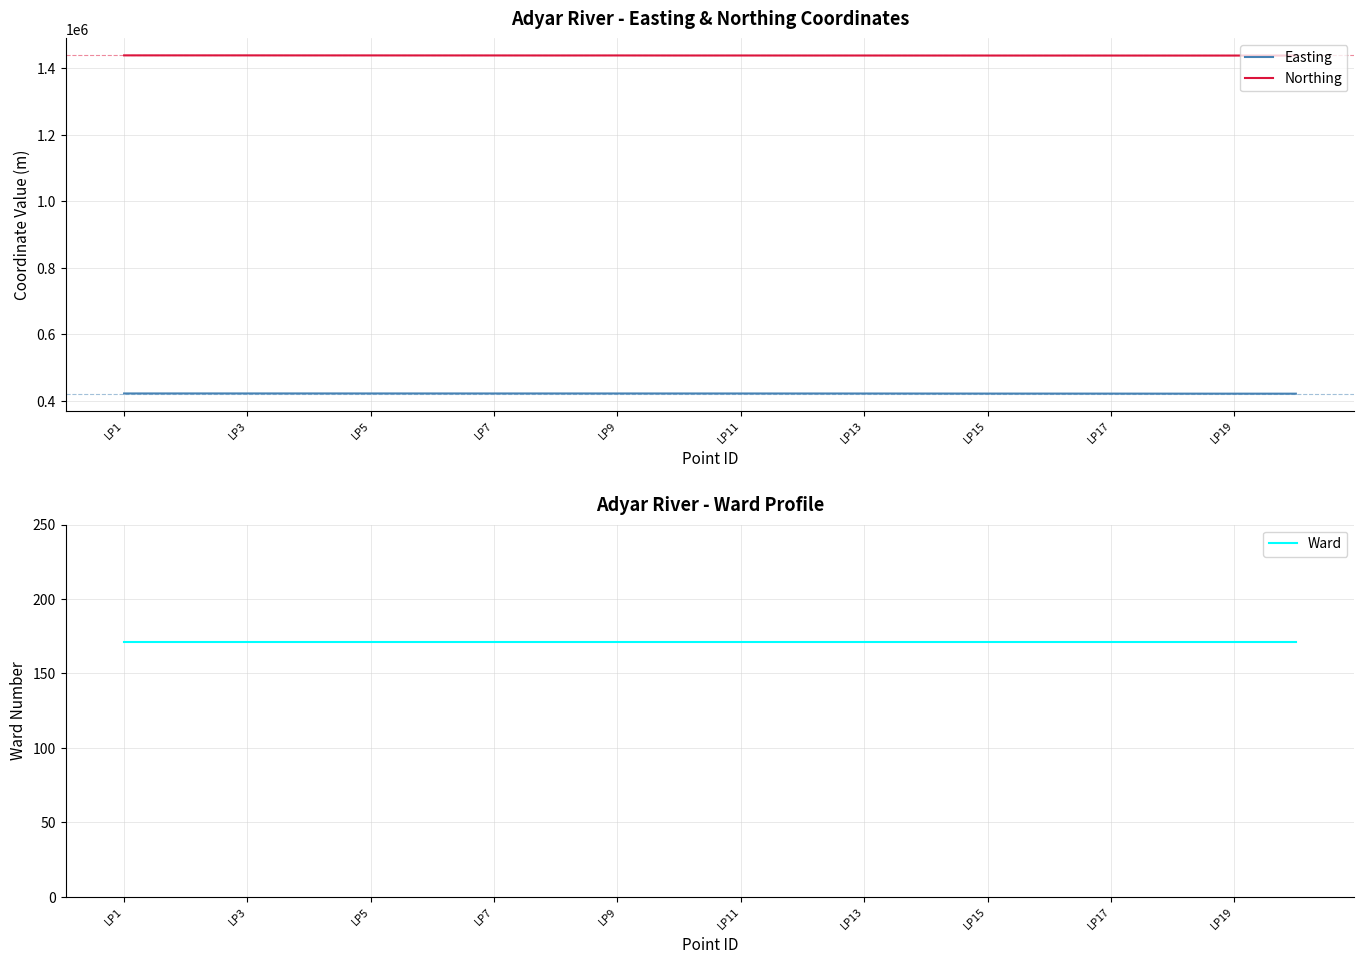

True or false: Northing and Ward cross at least once.

False